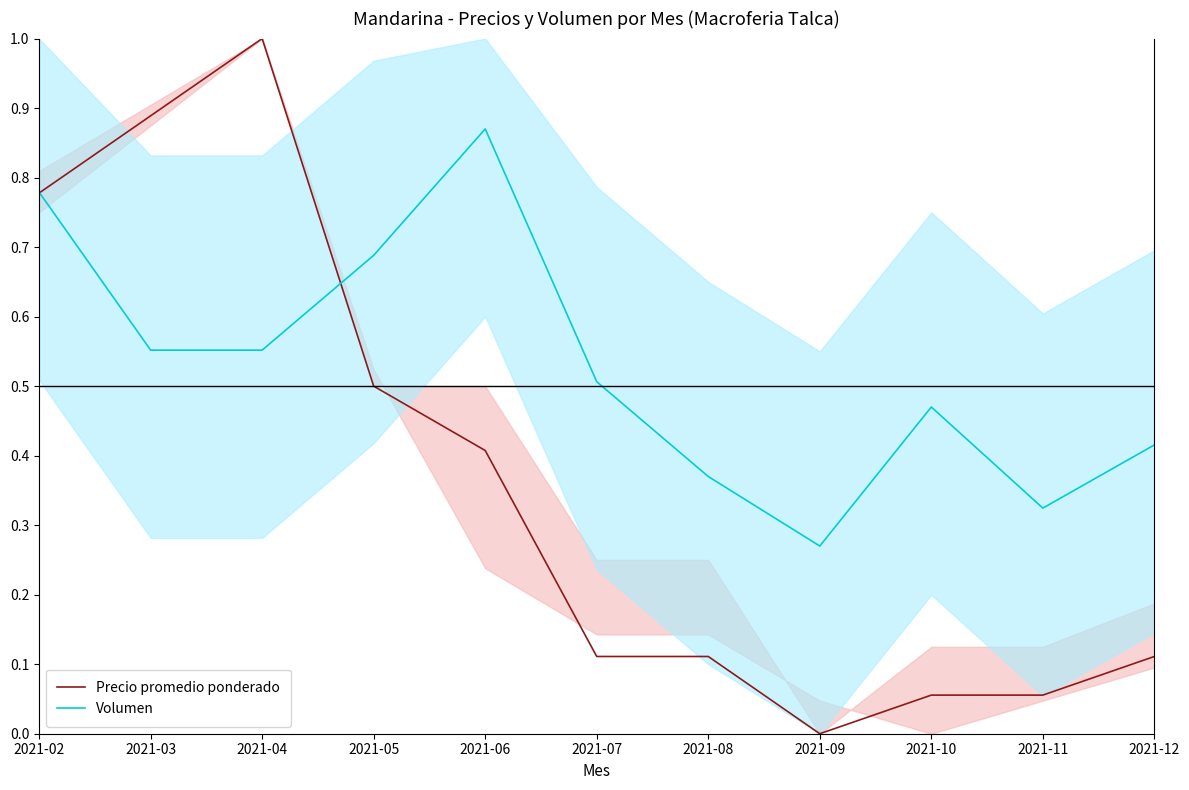

True or false: Volumen has a value of 1.3 at 2021-02.

False